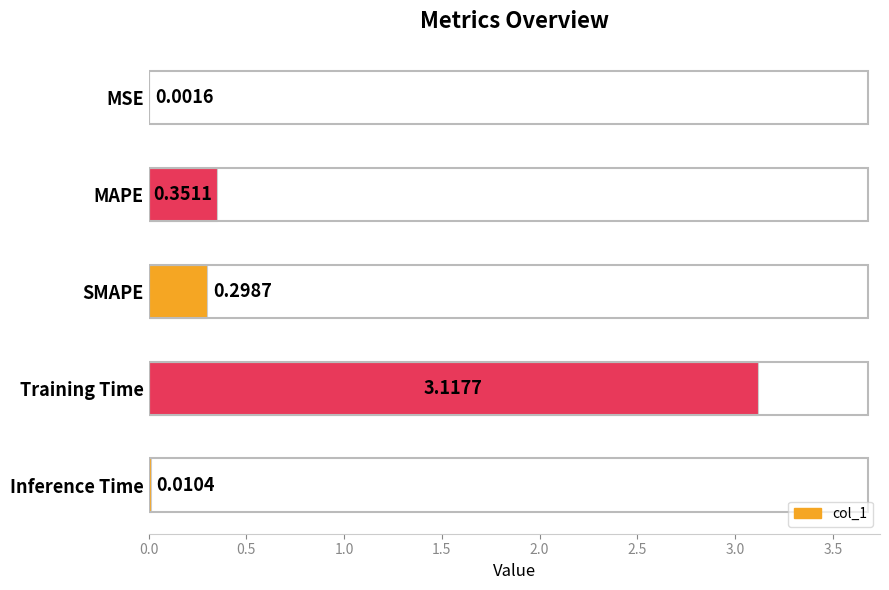

Are the bars horizontal?

Yes